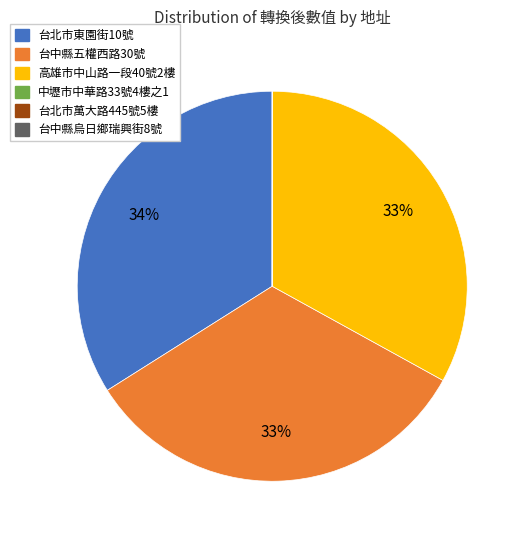

To the nearest percent, what is the average slice percentage?

17%